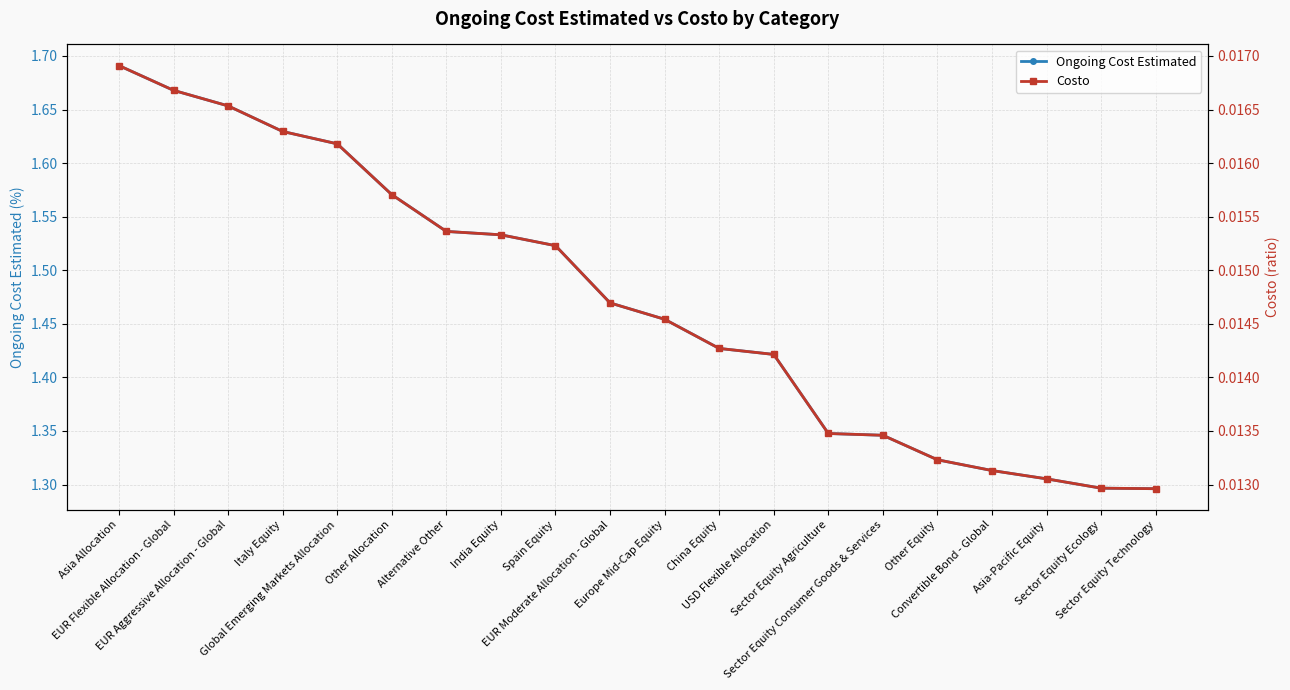

List the series in order of their peak value, highest first.

Ongoing Cost Estimated, Costo